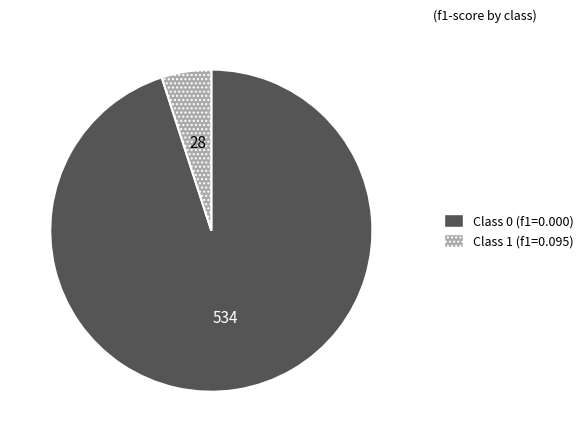

Is there a majority slice in this chart?

Yes